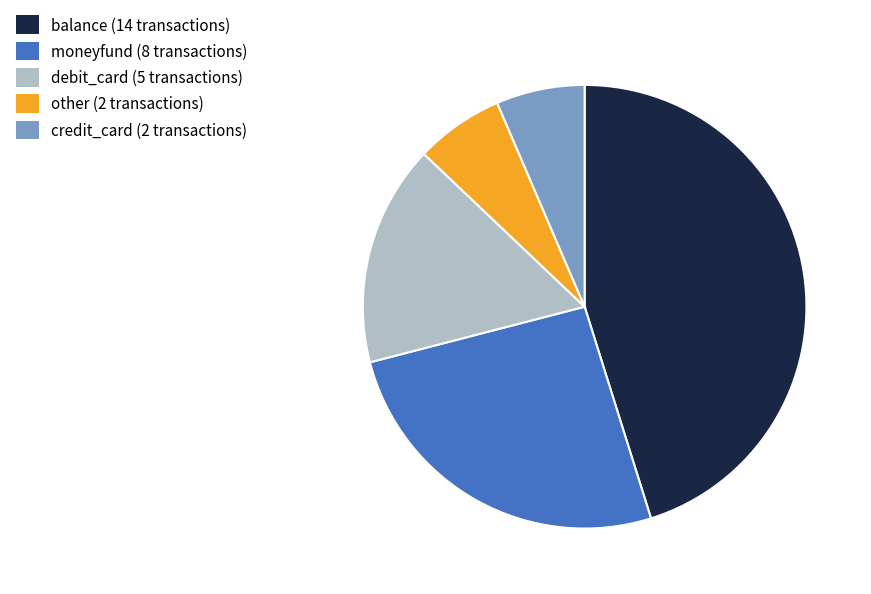

Is it true that credit_card is 12% of the pie?

False